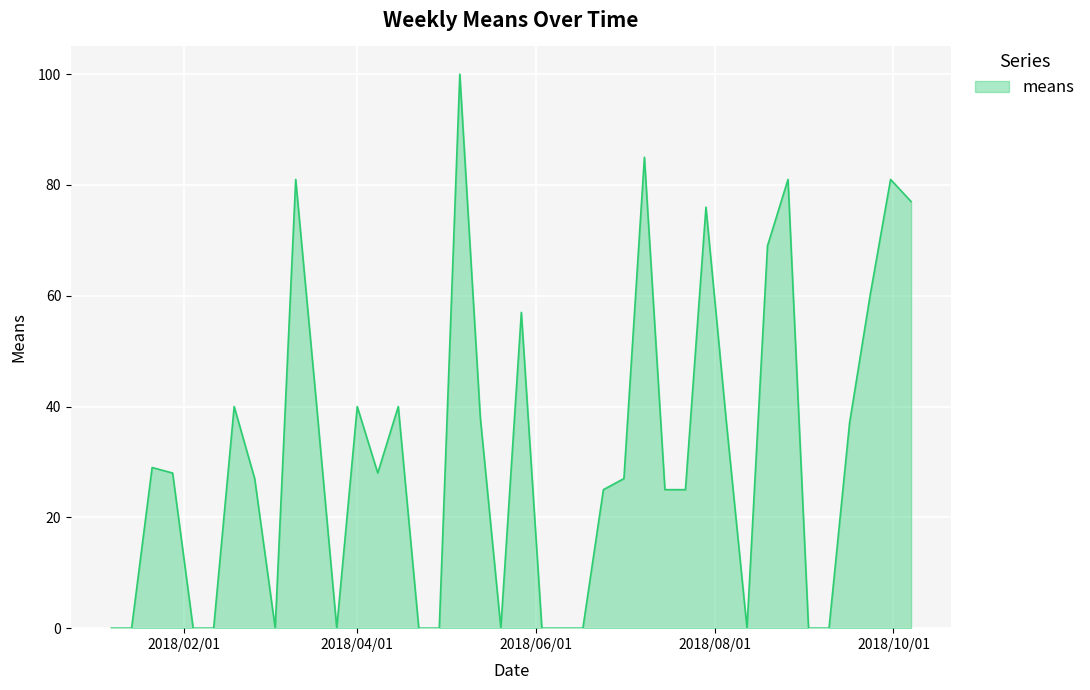

What is the maximum value shown in the chart?

100